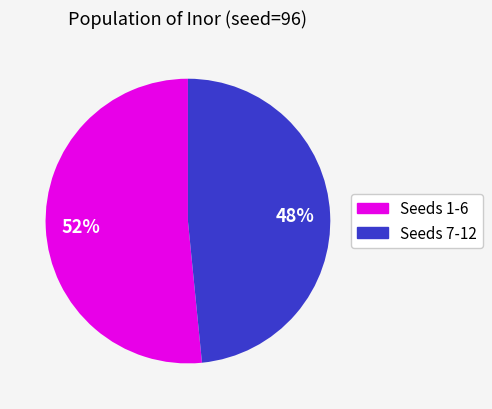

Does any single category account for the majority?

Yes